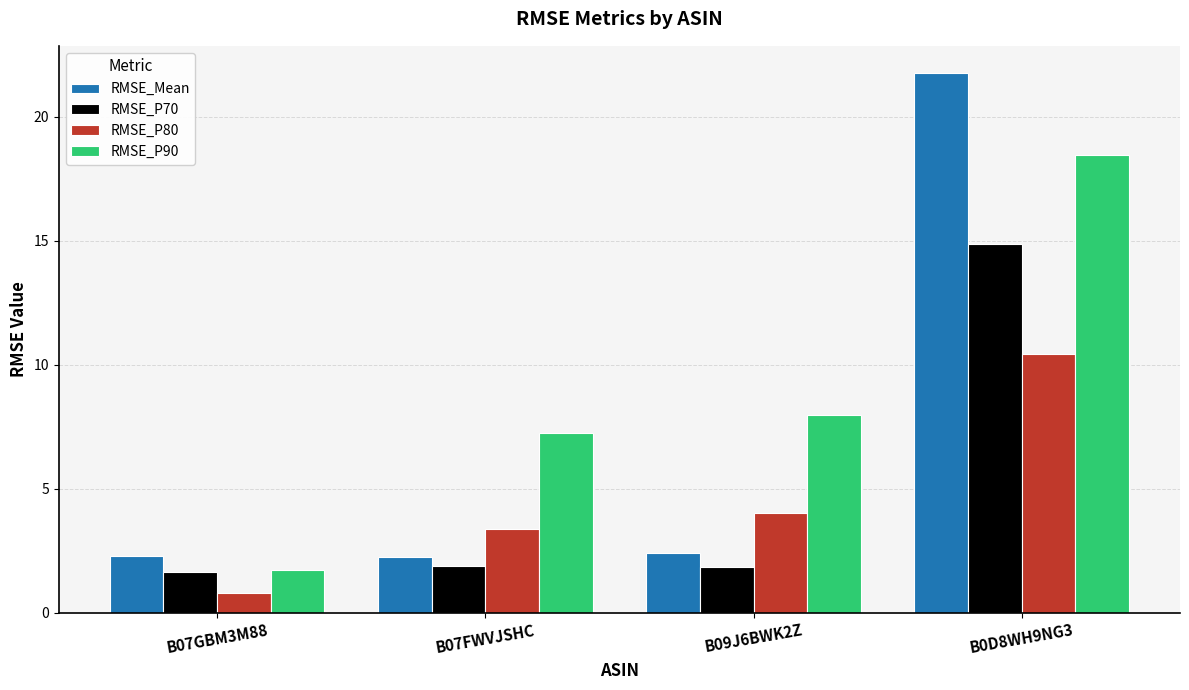

What is the difference between the maximum and minimum values in the RMSE_P80 series?

9.7